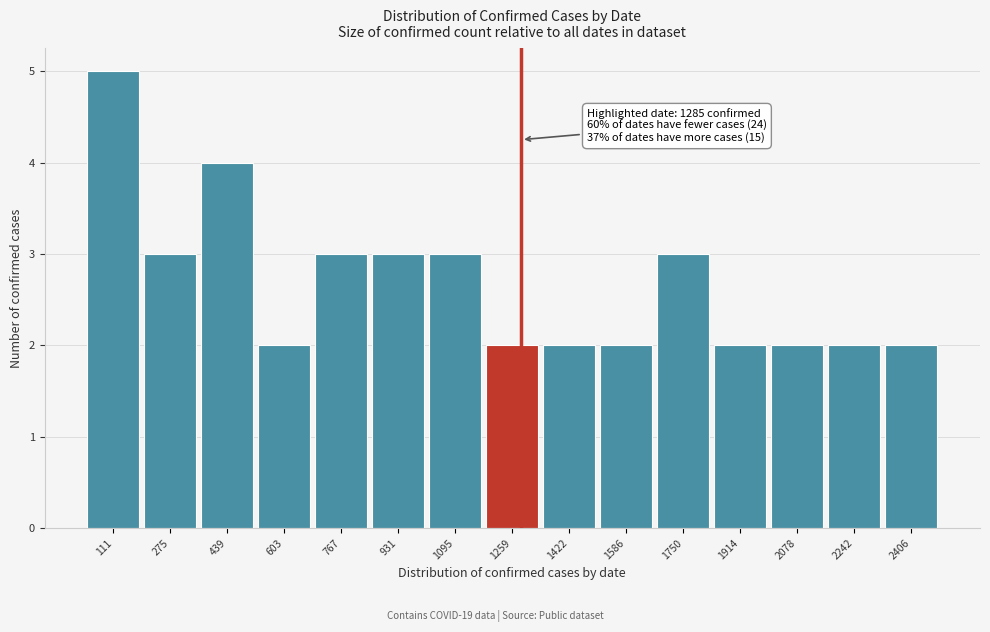

Which range on the x-axis has the tallest bar?

40 to 200